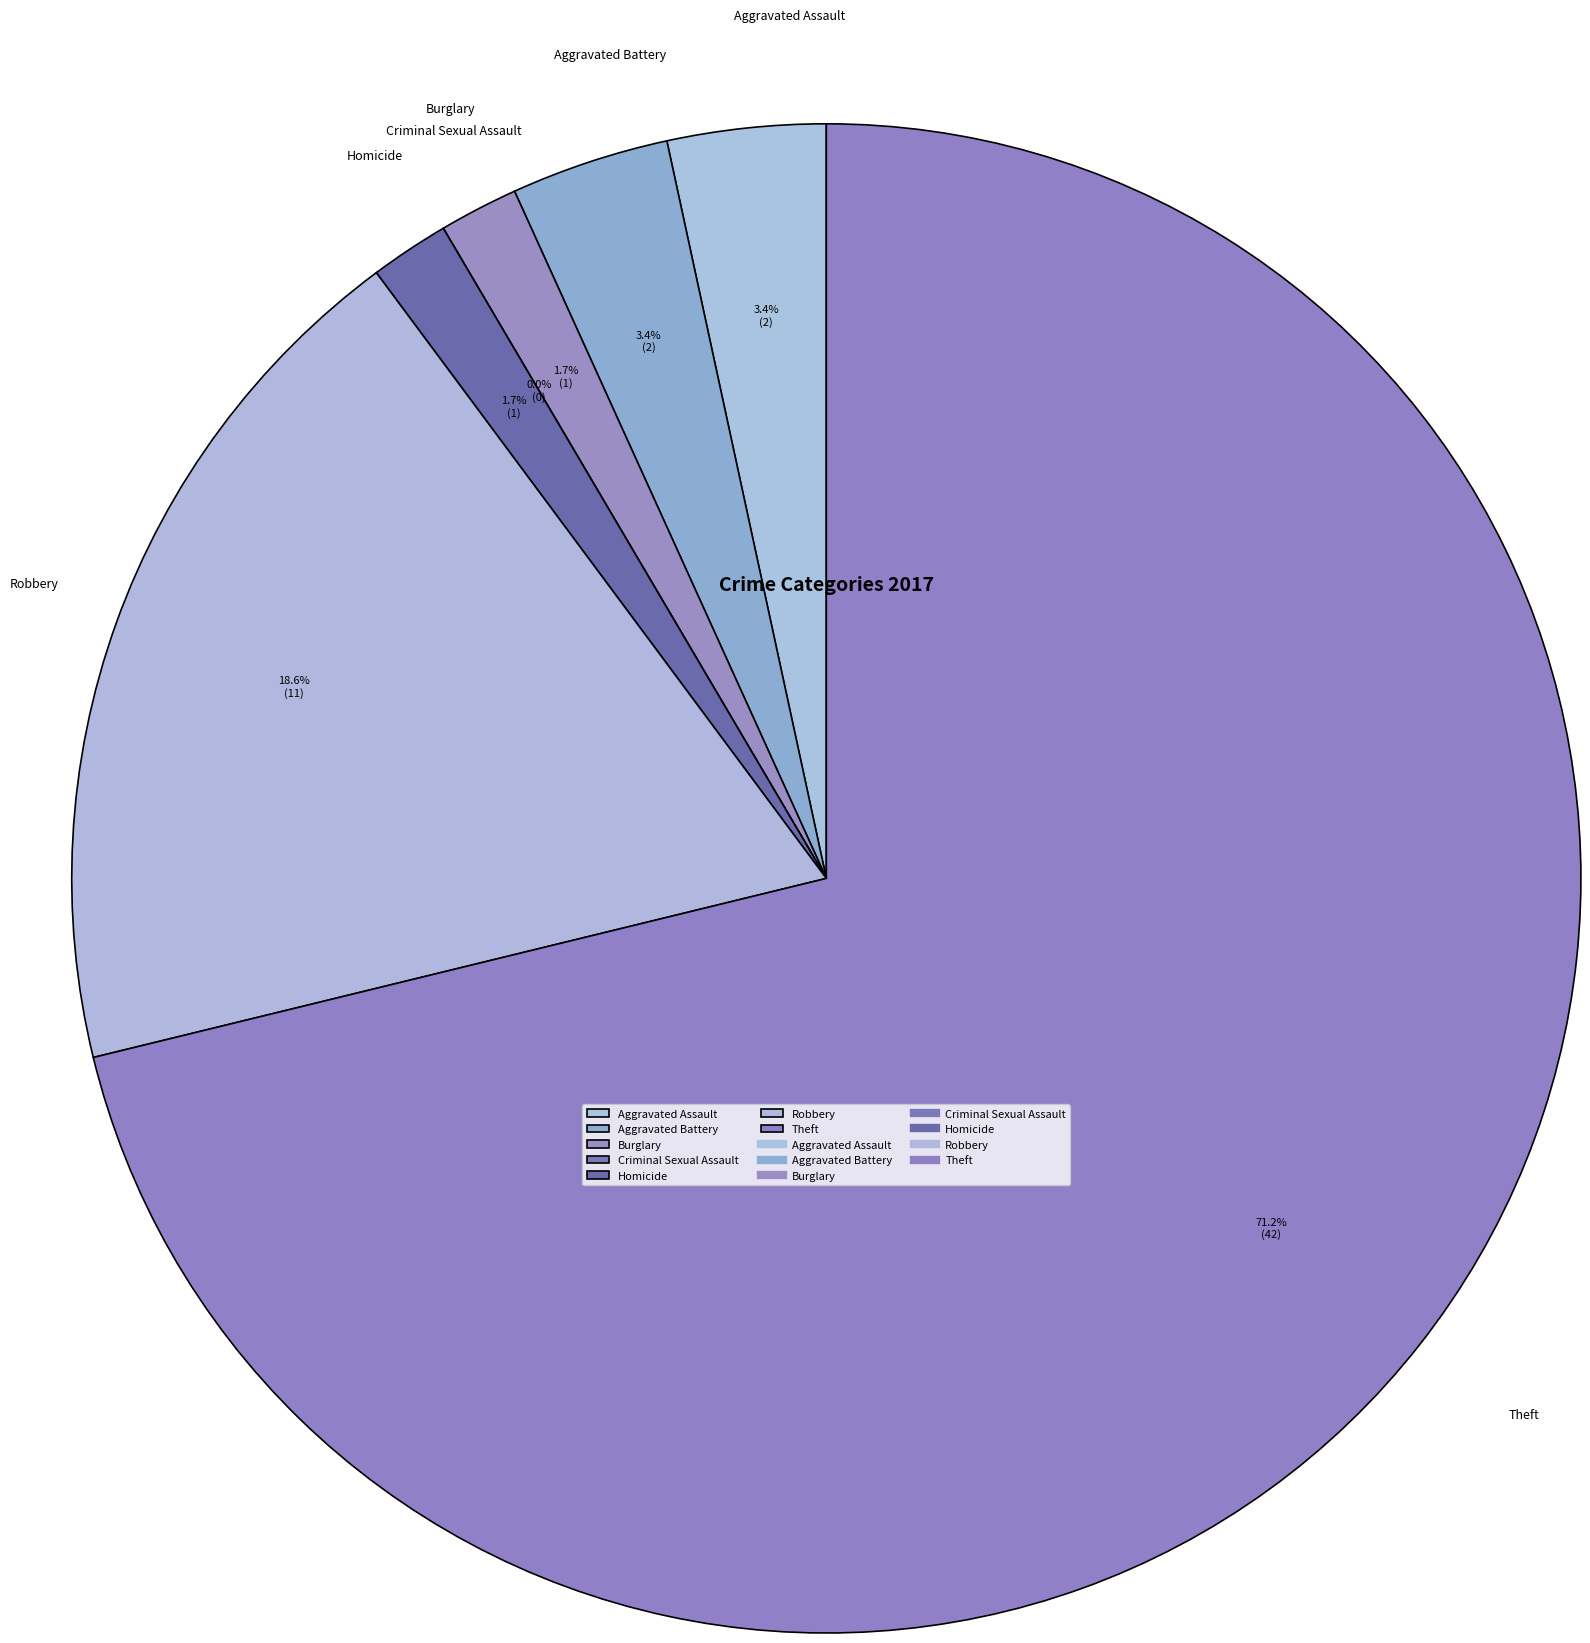

How many segments does this pie chart have?

7